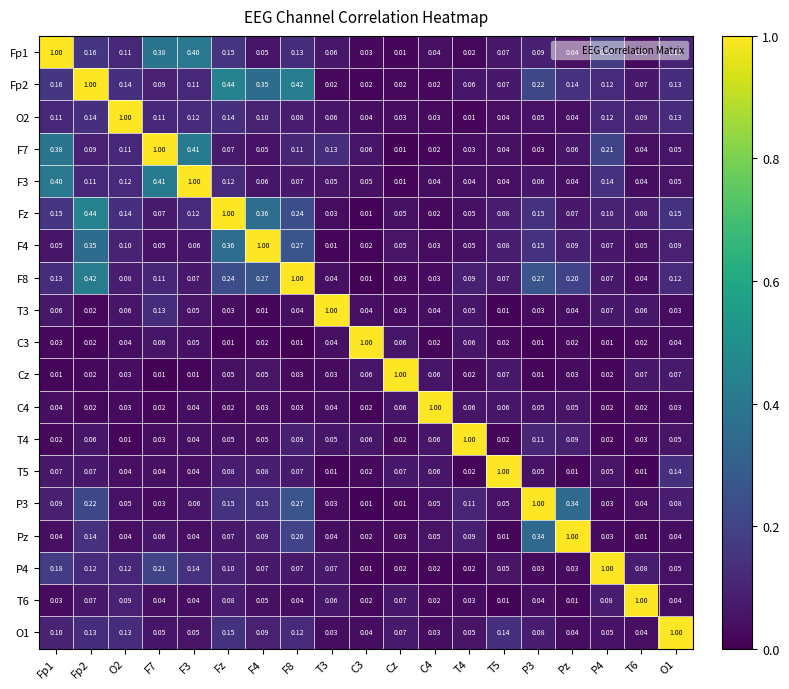

At which label is F7 closest to 0?

Cz